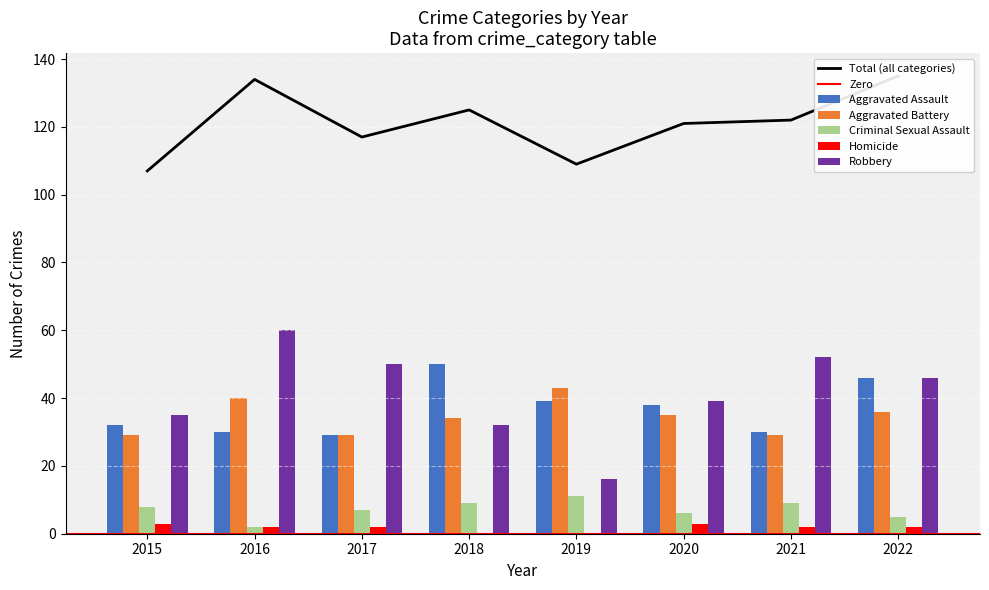

Between 2019 and 2015, which is larger?

2019